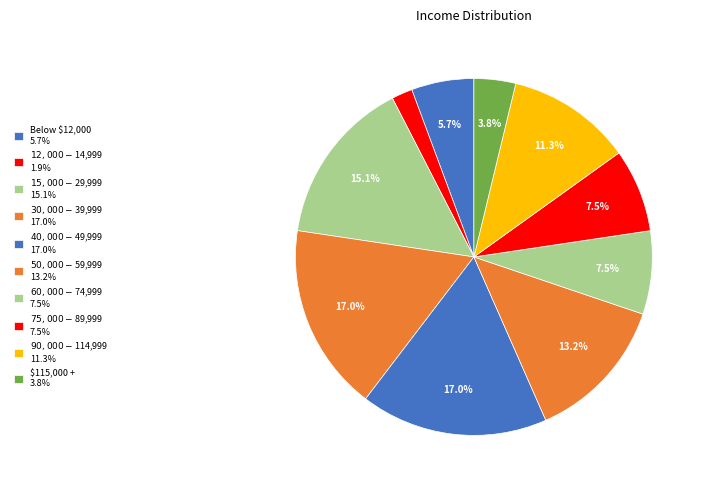

Which slice is the smallest?

$12,000 - $14,999